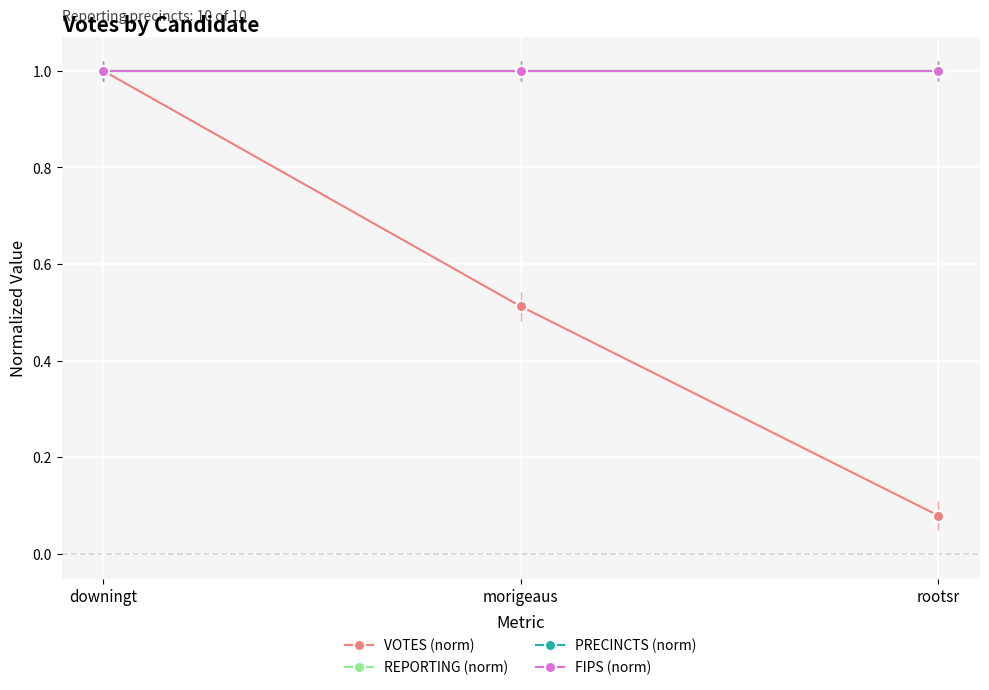

What is the highest value of the REPORTING (norm) series?

1.0